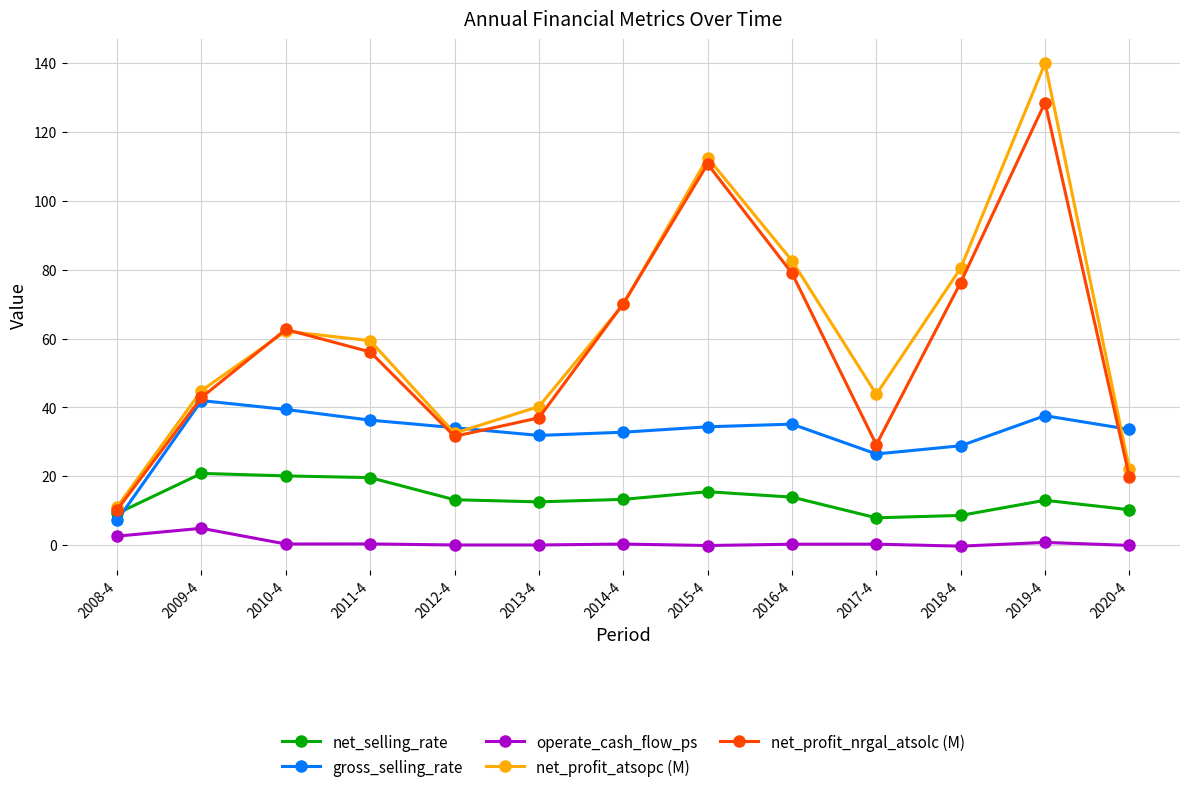

At which label is net_profit_nrgal_atsolc (M) closest to 69?

2014-4